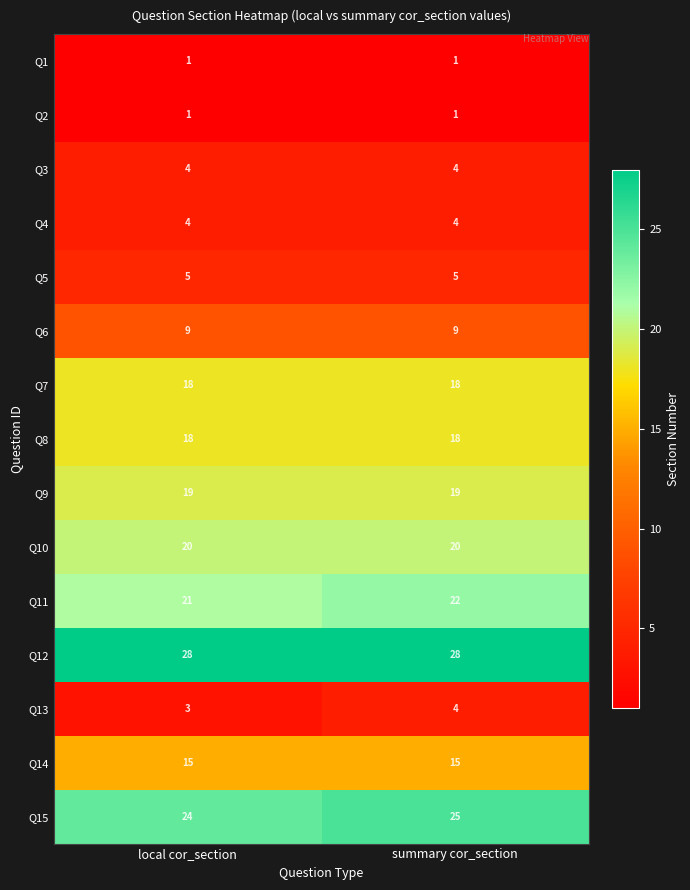

What is the difference between the highest and lowest values at summary cor_section?

27